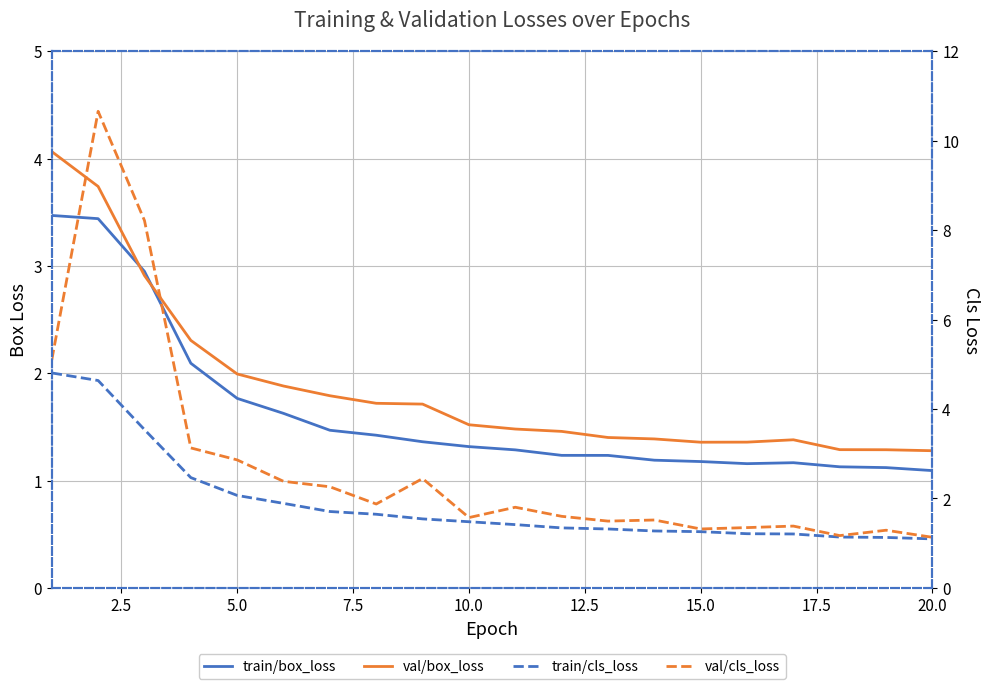

Reading left to right, list all the values displayed in this chart.

train/box_loss: 3.5	3.4	2.9	2.1	1.8	1.6	1.5	1.4	1.4	1.3	1.3	1.2	1.2	1.2	1.2	1.2	1.2	1.1	1.1	1.1
val/box_loss: 4.1	3.7	2.9	2.3	2.0	1.9	1.8	1.7	1.7	1.5	1.5	1.5	1.4	1.4	1.4	1.4	1.4	1.3	1.3	1.3
train/cls_loss: 4.8	4.6	3.5	2.5	2.1	1.9	1.7	1.6	1.5	1.5	1.4	1.3	1.3	1.3	1.3	1.2	1.2	1.1	1.1	1.1
val/cls_loss: 5.1	10.7	8.2	3.1	2.9	2.4	2.3	1.9	2.4	1.6	1.8	1.6	1.5	1.5	1.3	1.3	1.4	1.2	1.3	1.1